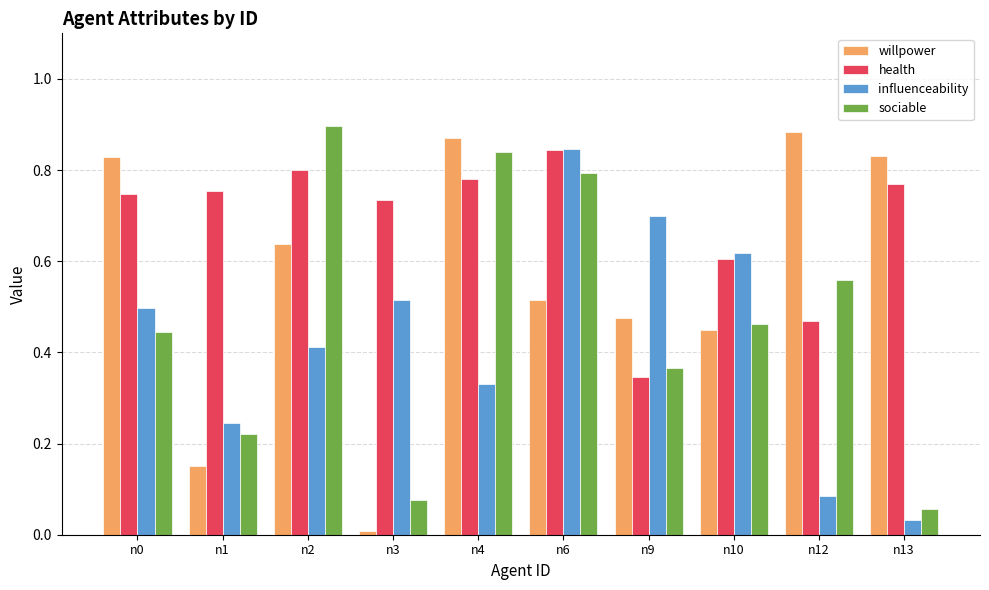

What is the sum of all willpower values?

5.7